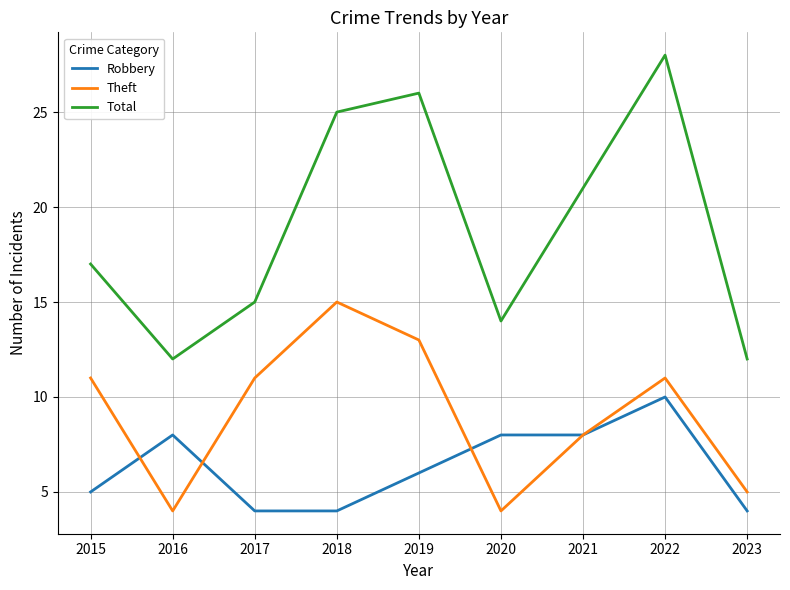

True or false: Robbery and Total intersect in this chart.

False